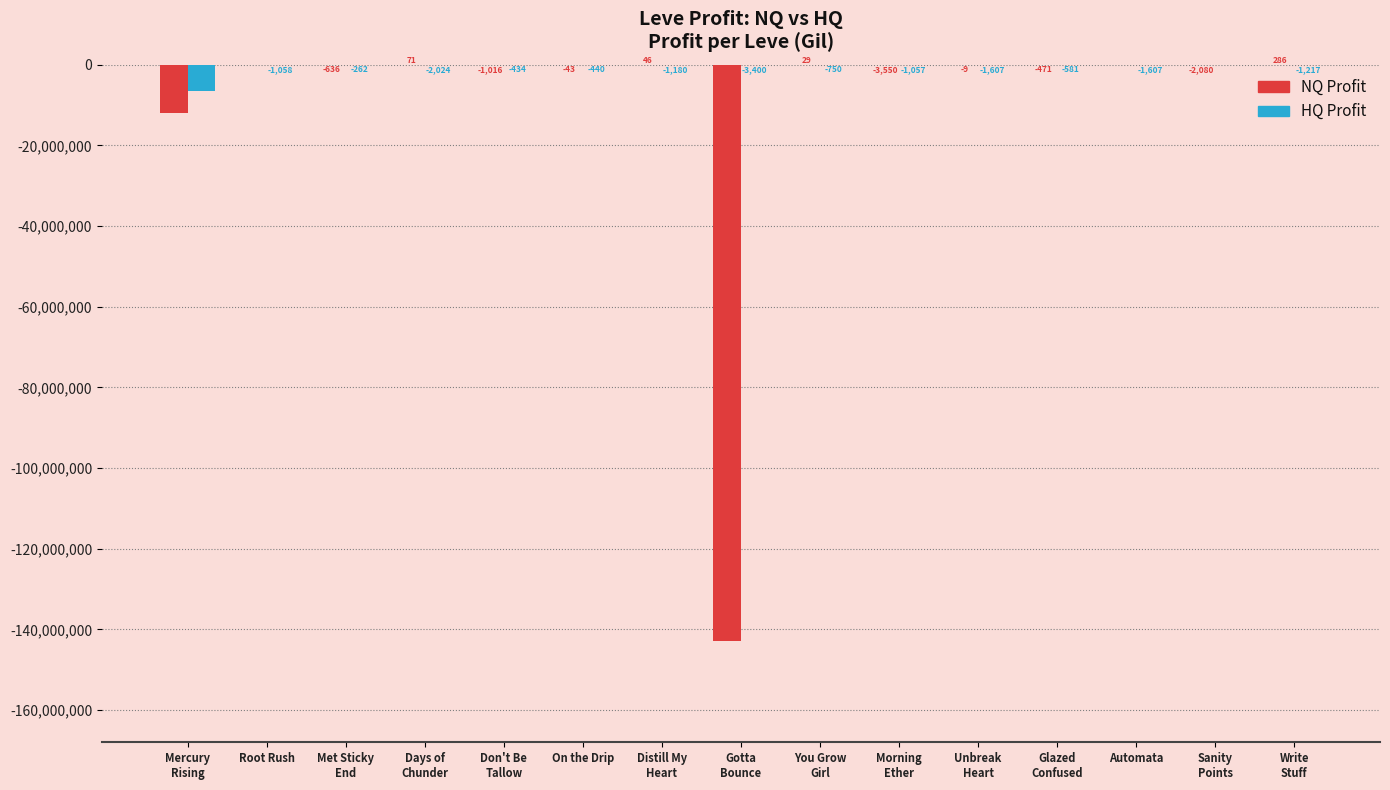

Count the number of data series in this chart.

2